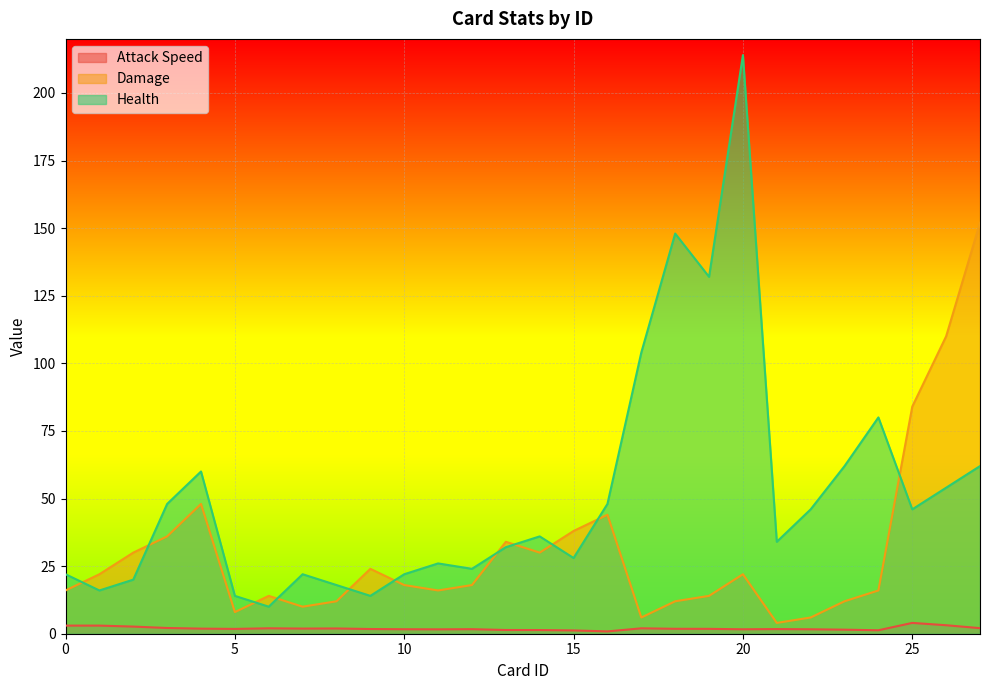

True or false: Health has a value of 5.8 at 5.

False